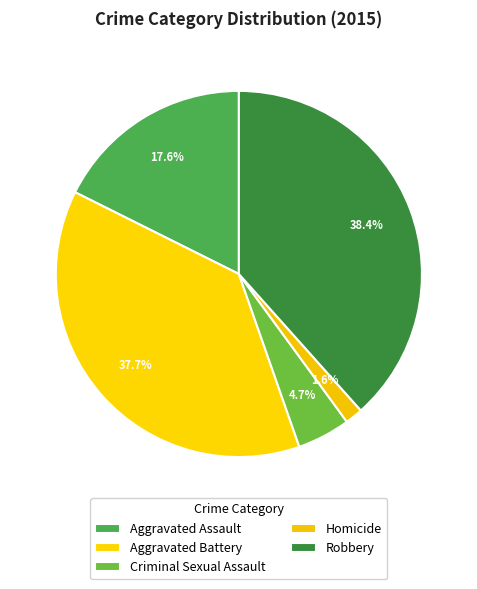

How much of the chart is everything except Aggravated Assault?

82.4%